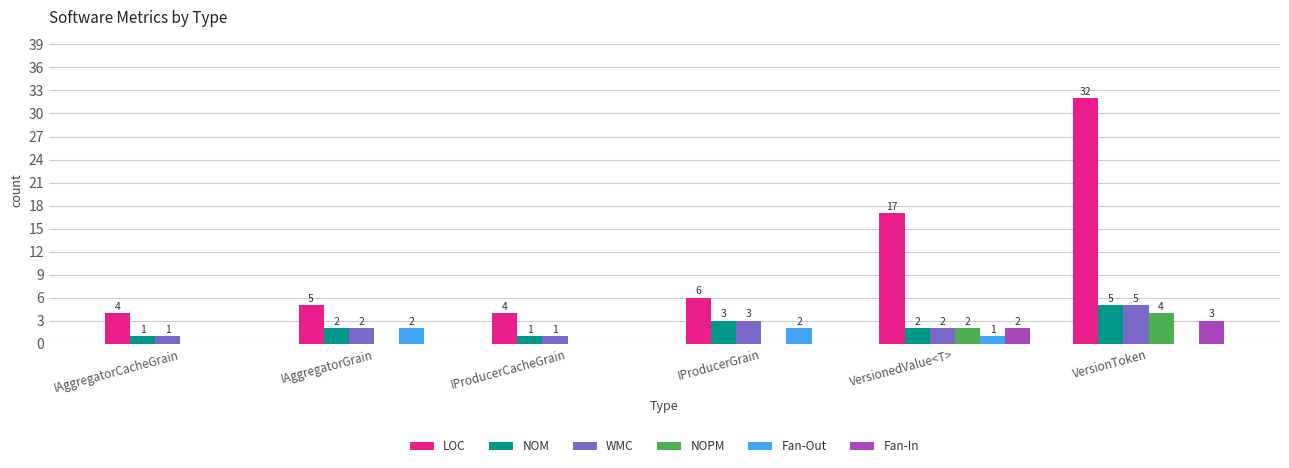

How many data points does each series have?

6